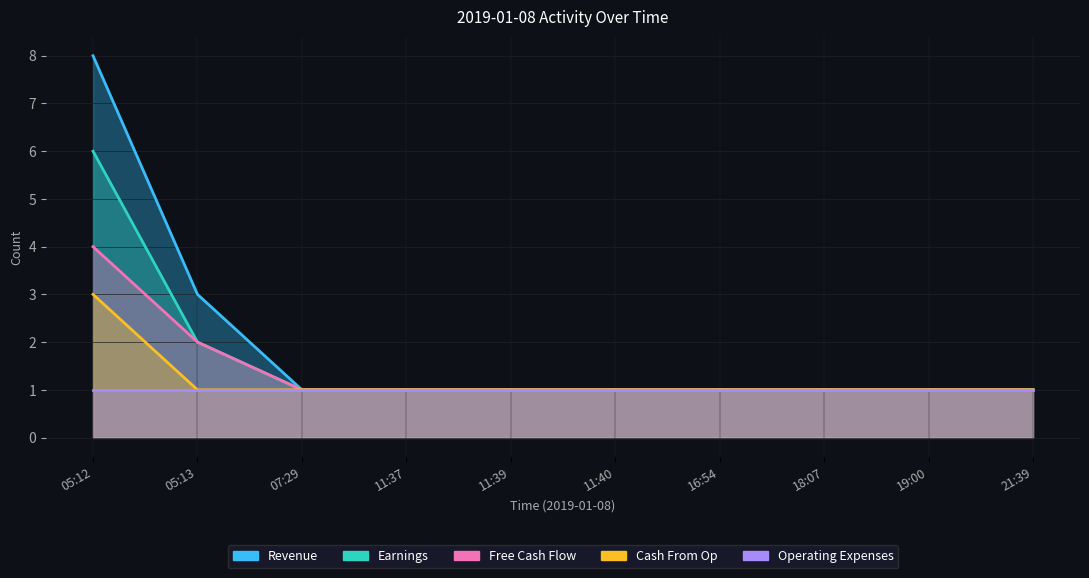

What is the sum of all Free Cash Flow values?

14